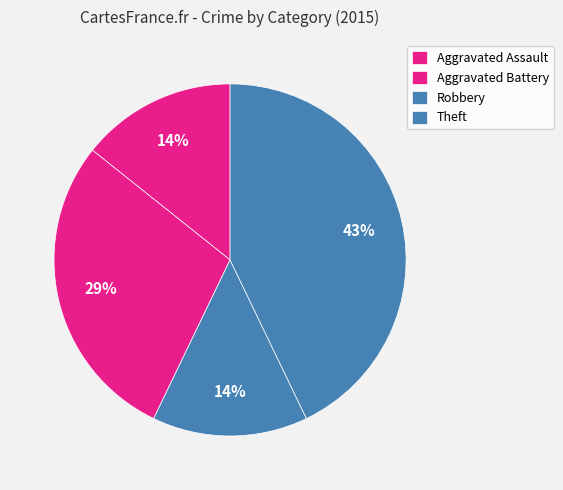

How many slices are in this pie chart?

4